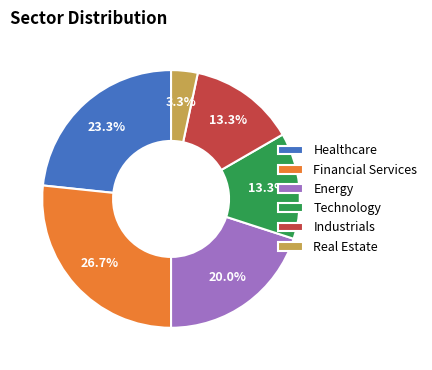

How many slices are in this pie chart?

6